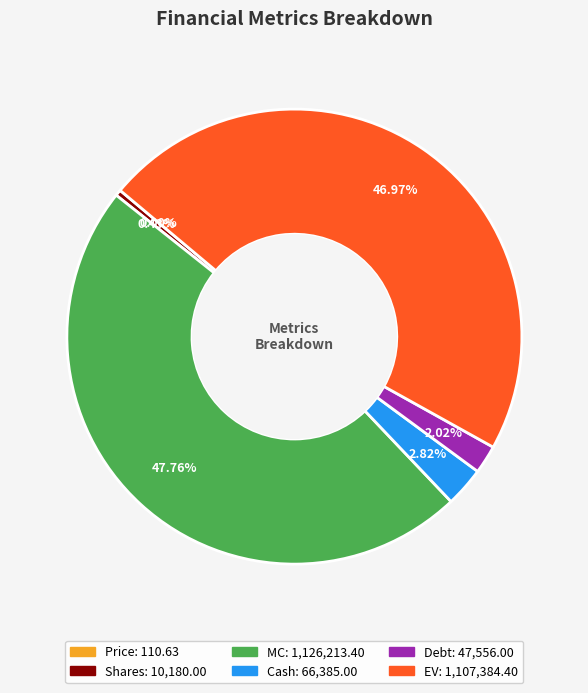

Does any single category account for the majority?

No